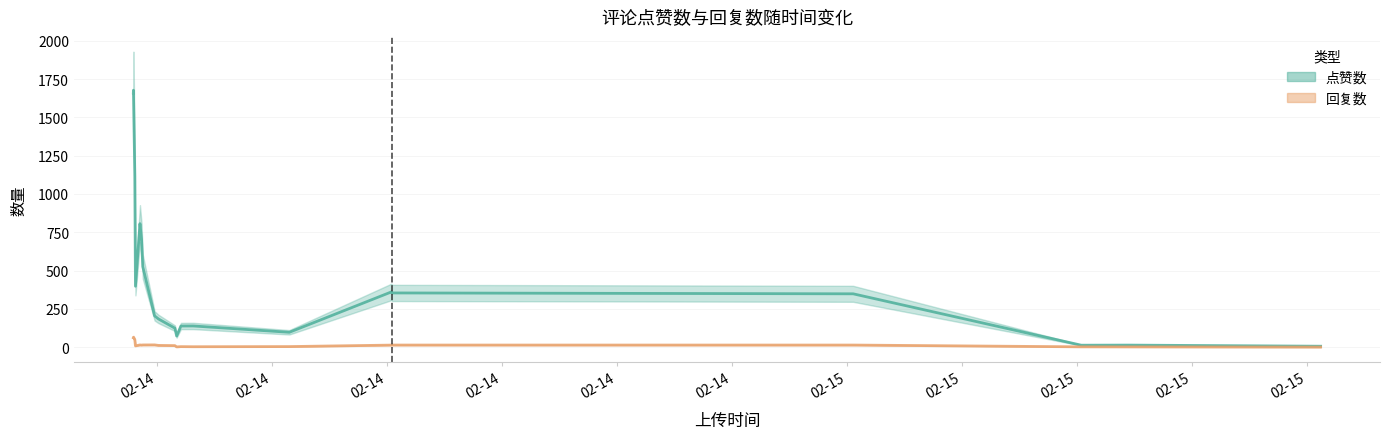

What is the total value across all series at 5?

164